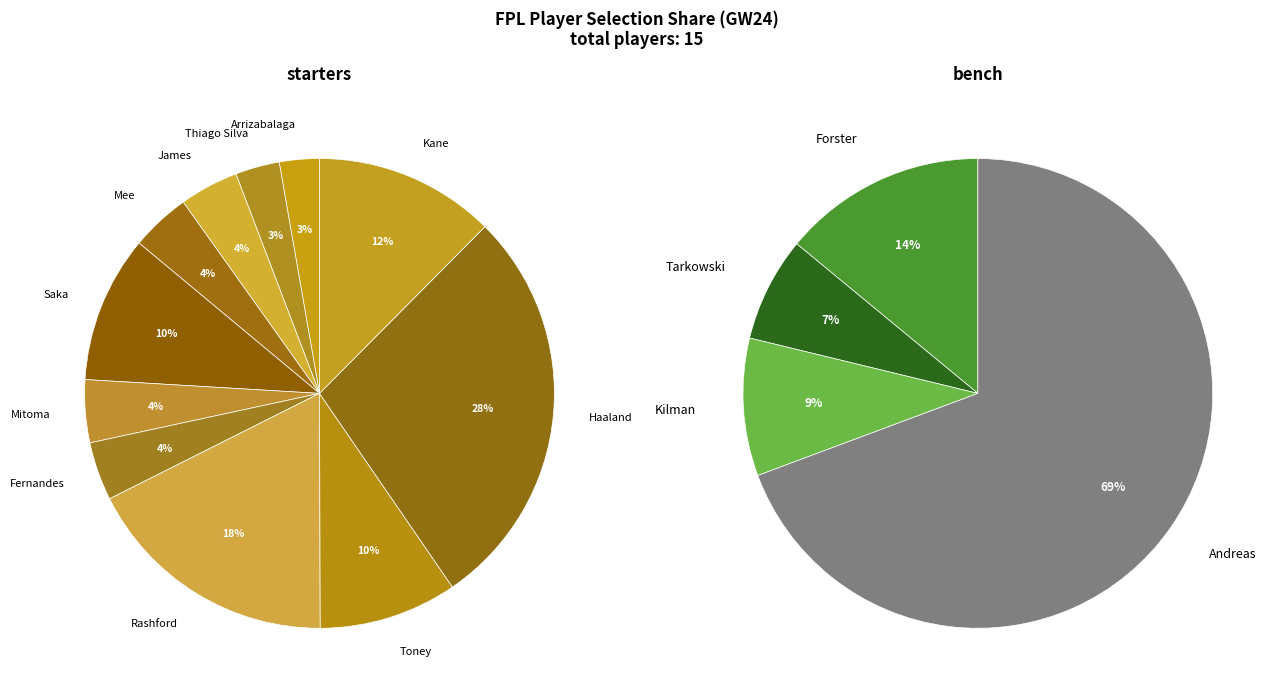

What is the smallest slice in the pie chart?

Tarkowski